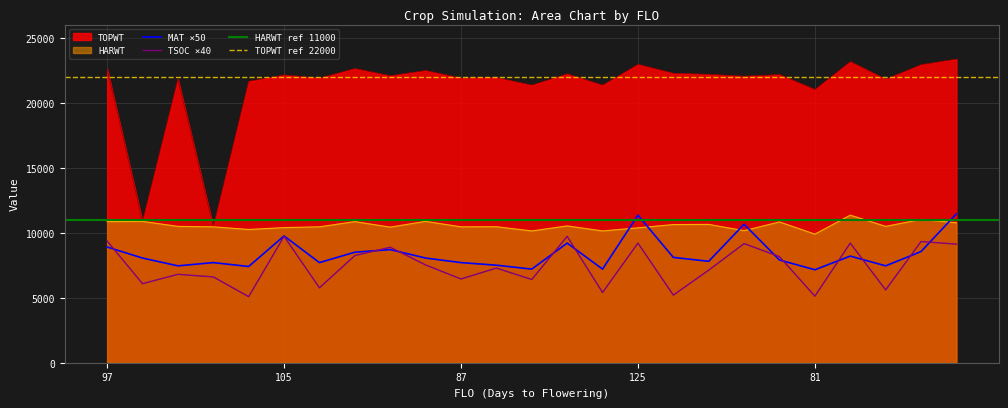

How many lines are shown in the chart?

4